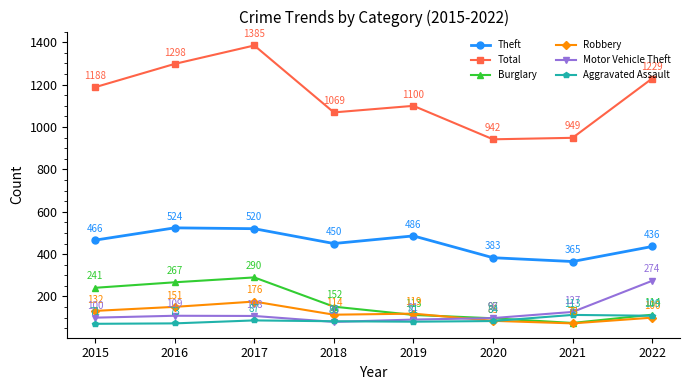

Does the chart have visible grid lines?

No